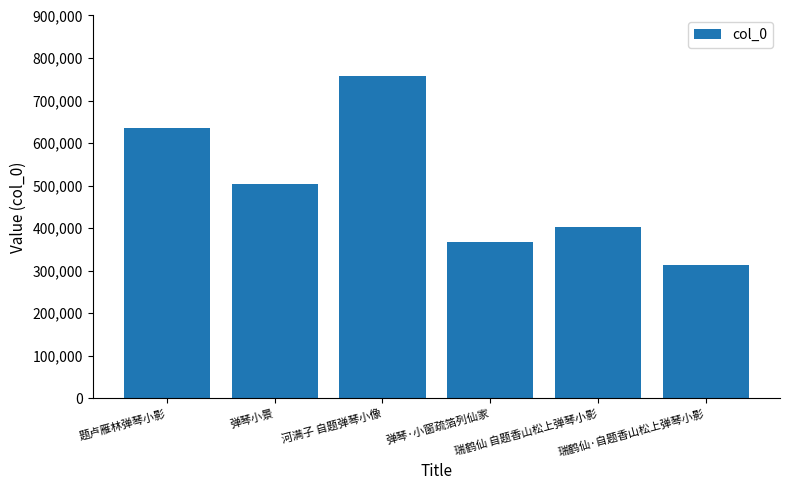

List the labels in order of value, smallest first.

瑞鹤仙·自题香山松上弹琴小影, 弹琴·小窗疏箔列仙家, 瑞鹤仙 自题香山松上弹琴小影, 弹琴小景, 题卢雁林弹琴小影, 河满子 自题弹琴小像